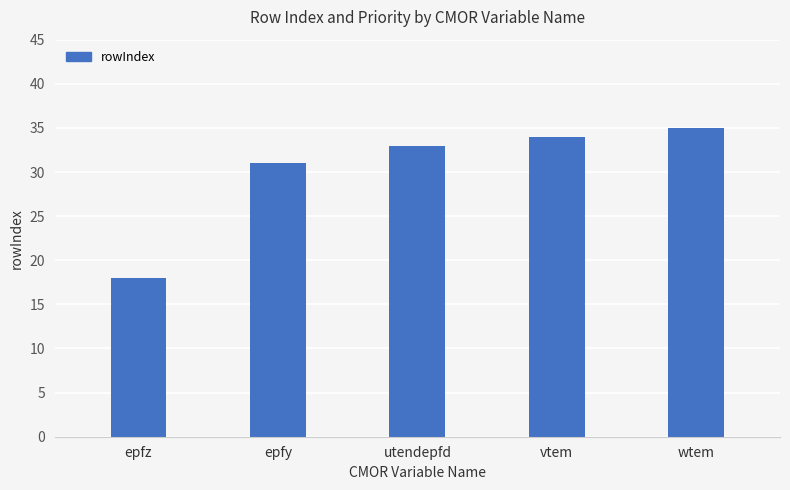

What is the minimum value shown in the chart?

18